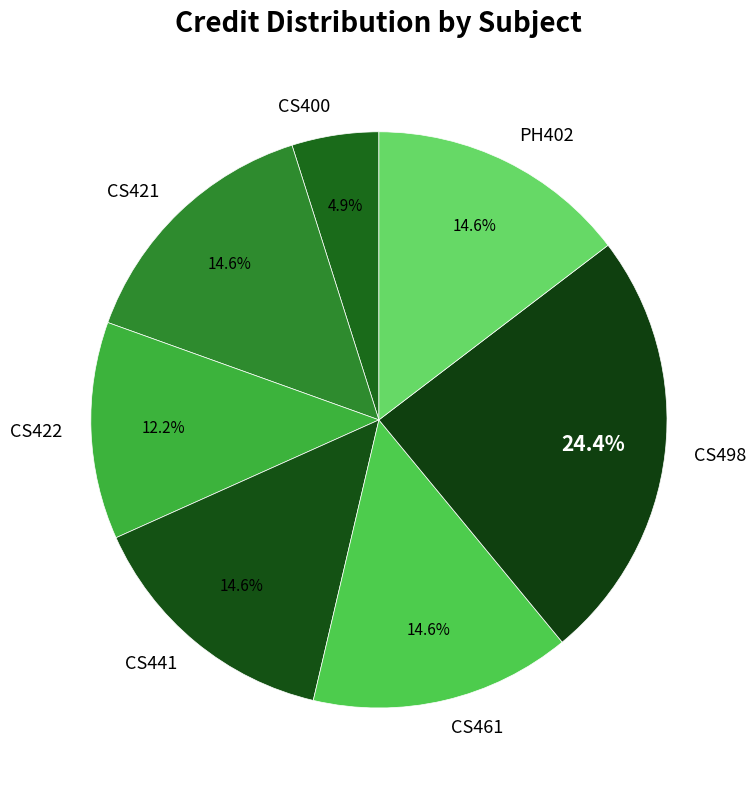

Does CS400 represent more than half of the total?

No